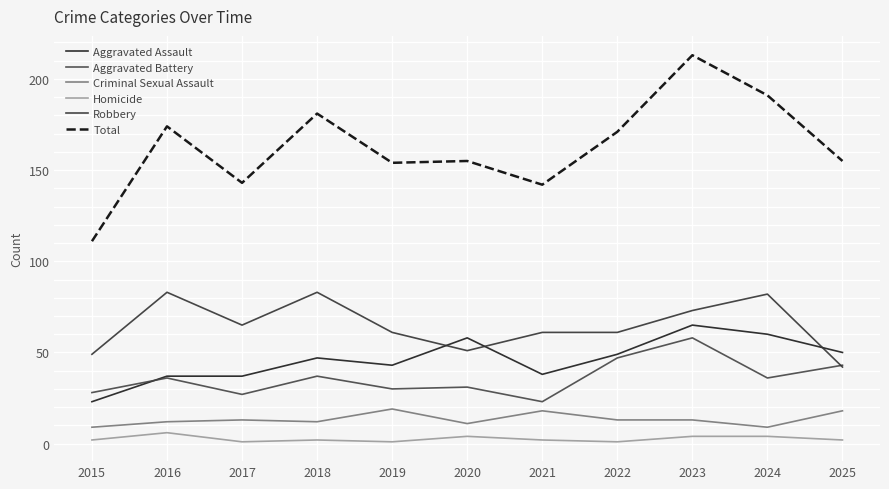

Which series ends up on top after the final intersection of Aggravated Battery and Robbery?

Aggravated Battery